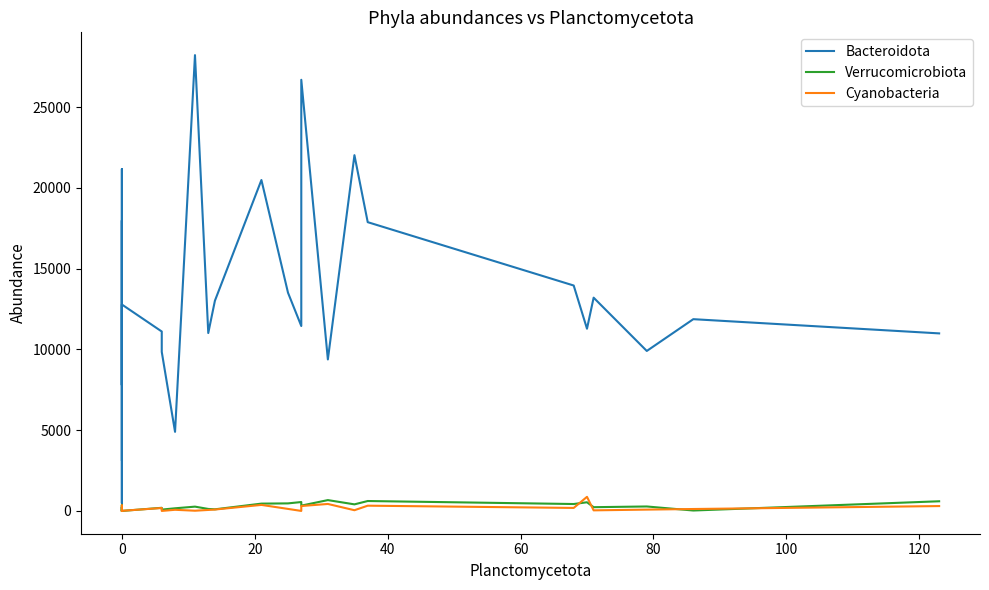

True or false: Bacteroidota has more than 0 points higher than both neighbors.

True